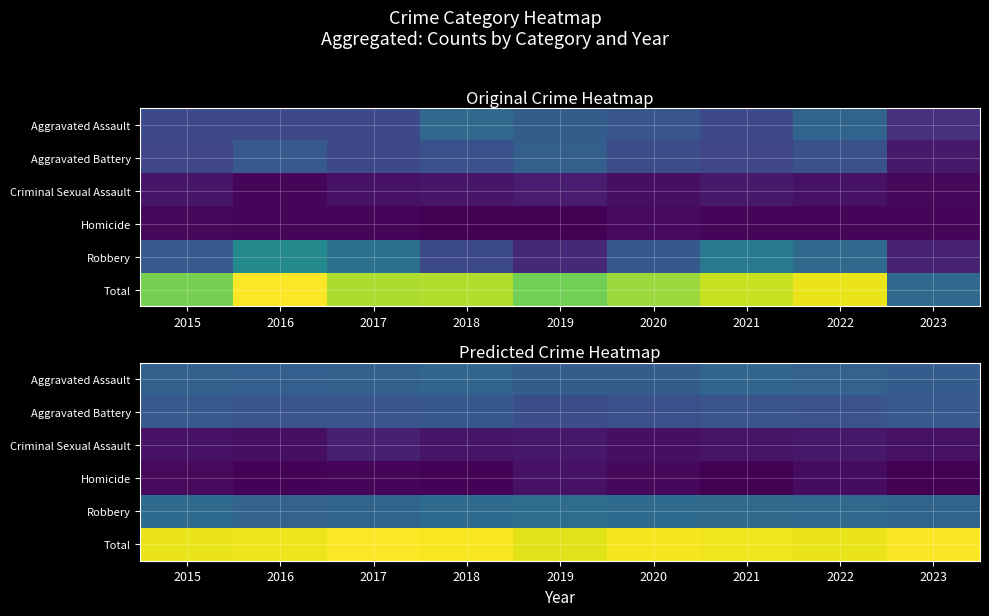

The Aggravated Assault series shows 19.0 at 2023. True or false?

False